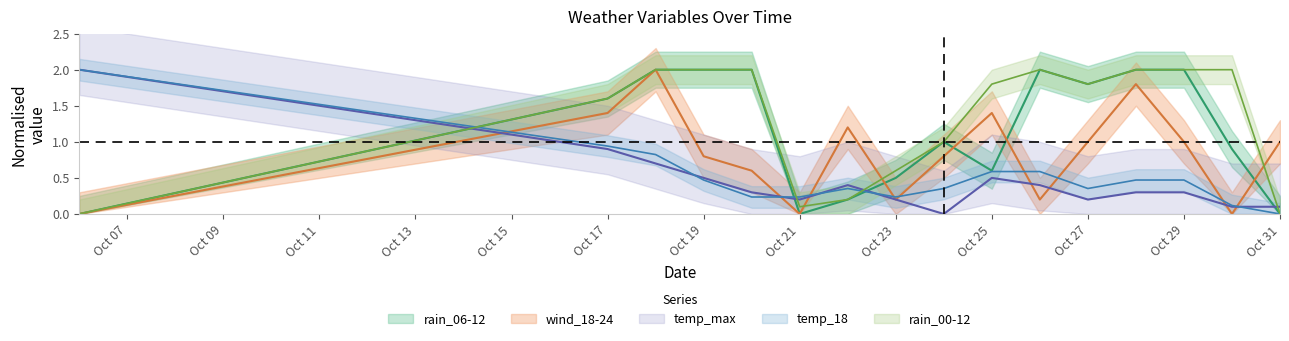

Which series has the widest spread of values?

rain_06-12